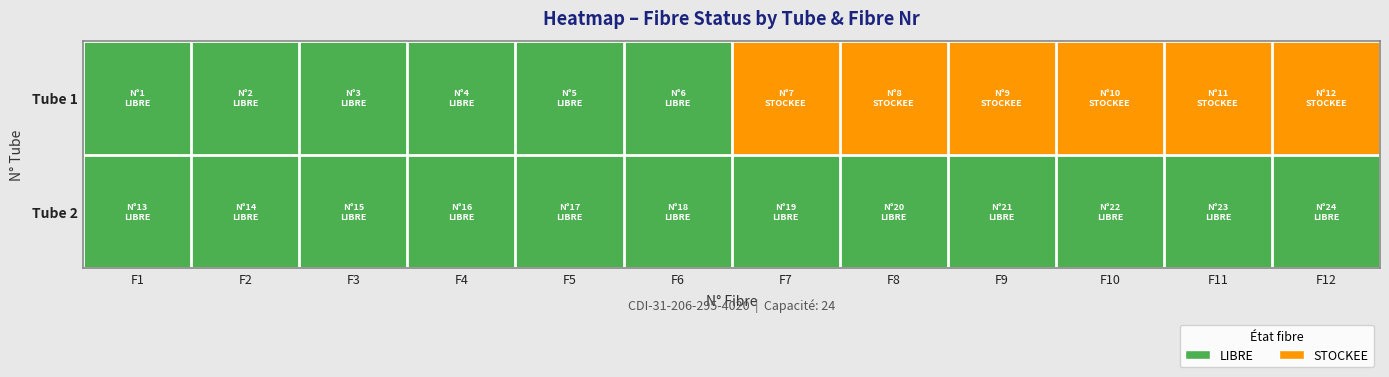

Which has a higher value, F1 or F10?

F10